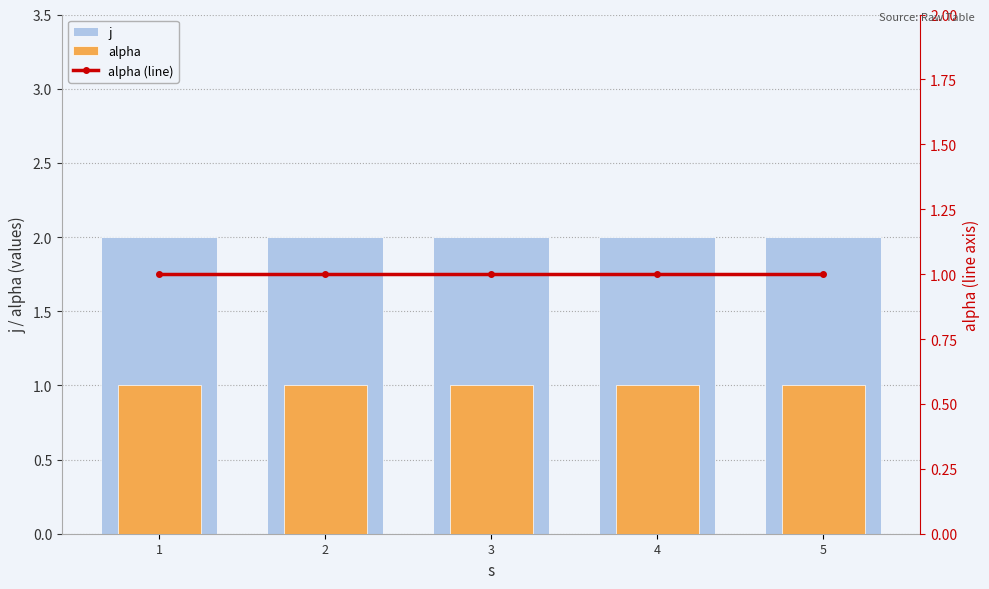

Rank the series at 4 from lowest to highest value.

alpha, alpha (line), j